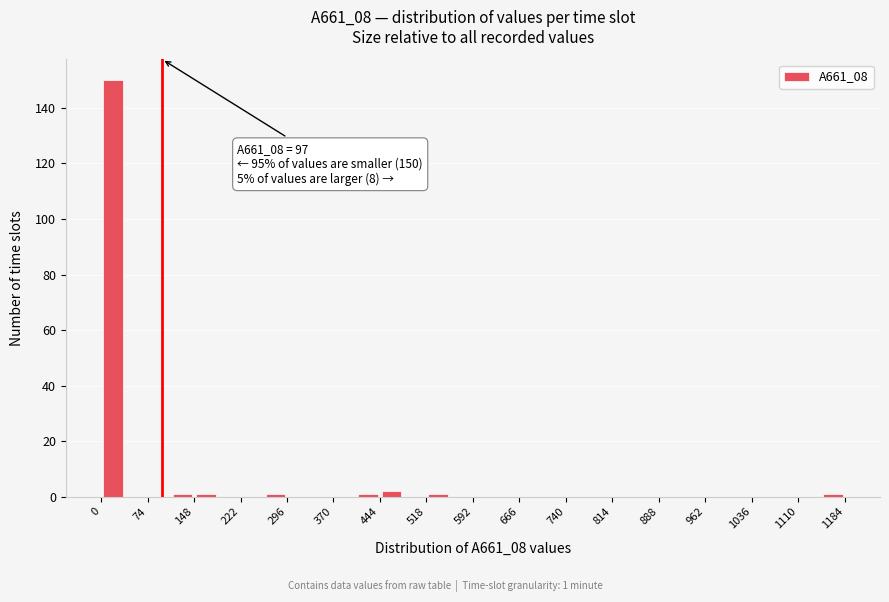

Around what value on the x-axis is the tallest bar? Give the approximate position of its centre, as read against the axis.

20